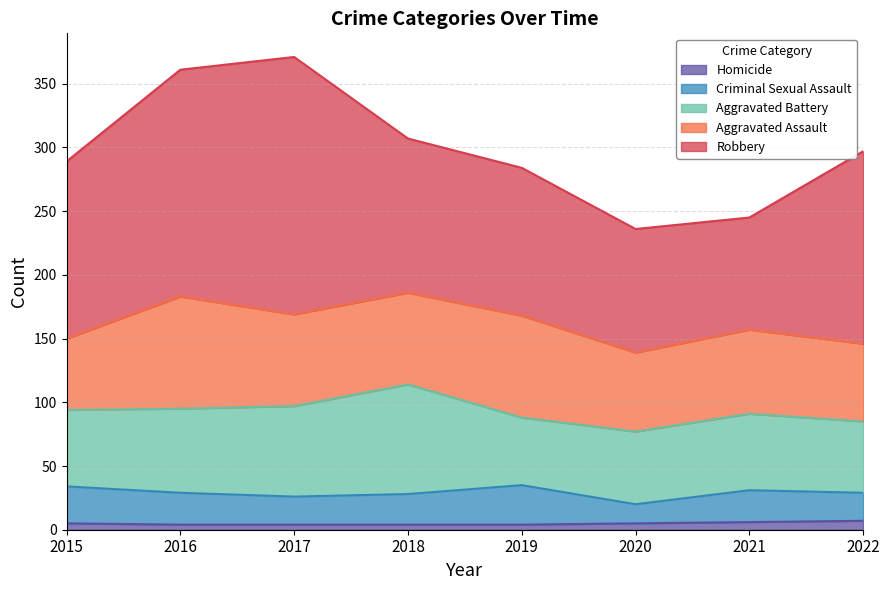

What are all the series names shown in the legend?

Homicide, Criminal Sexual Assault, Aggravated Battery, Aggravated Assault, Robbery